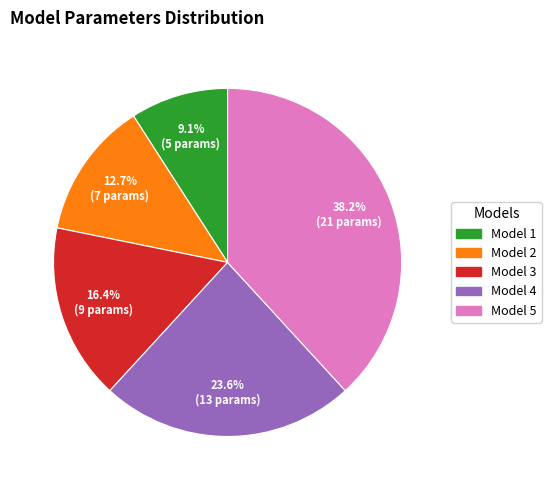

To the nearest percent, what is the difference between the largest and smallest slice percentages?

29%